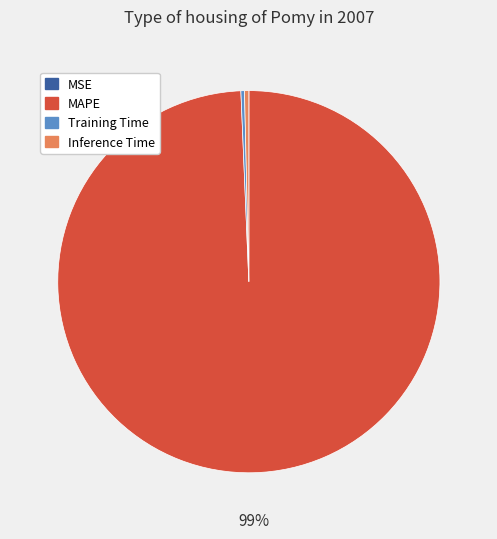

To the nearest percent, what is the combined percentage of Inference Time and MAPE?

100%